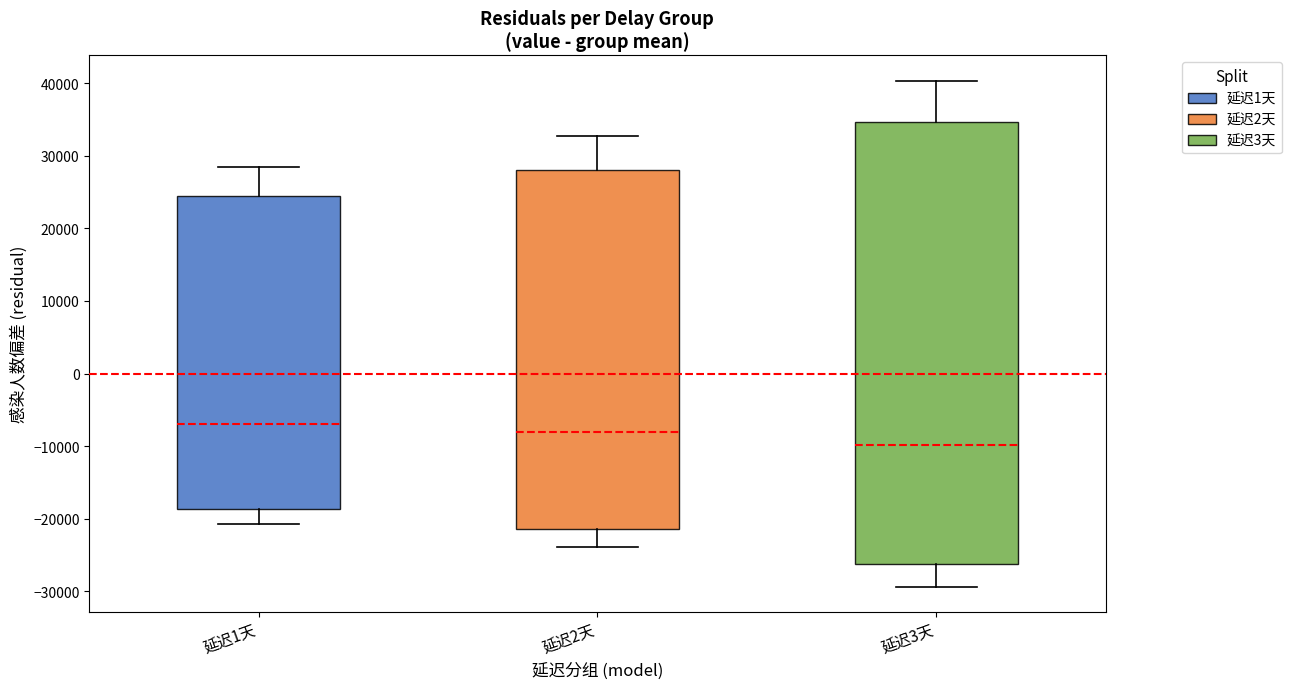

Where does the lower whisker of the box for 延迟1天 end on the y-axis? The values are not printed on the chart, so give them approximately, as read against the axis.

-21000